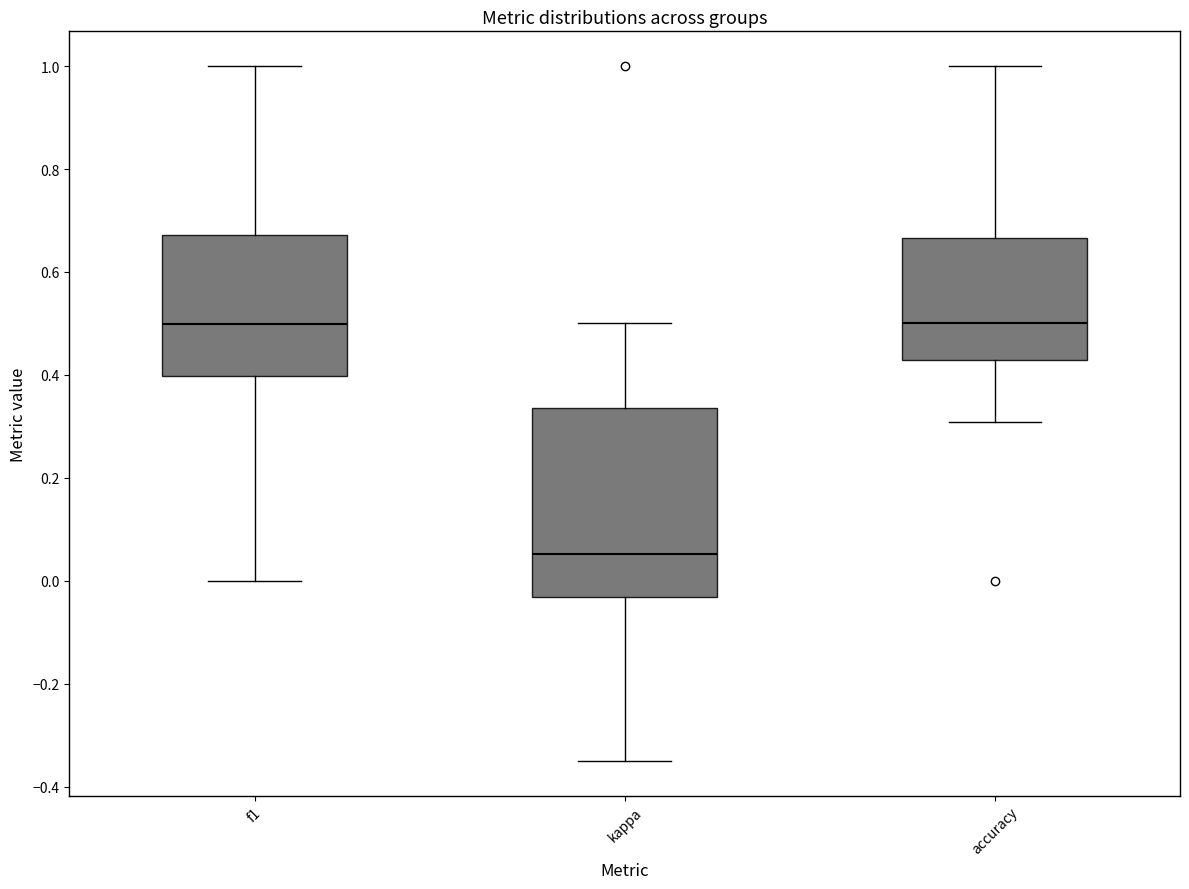

Which box is the tallest, from its lower edge to its upper edge?

kappa